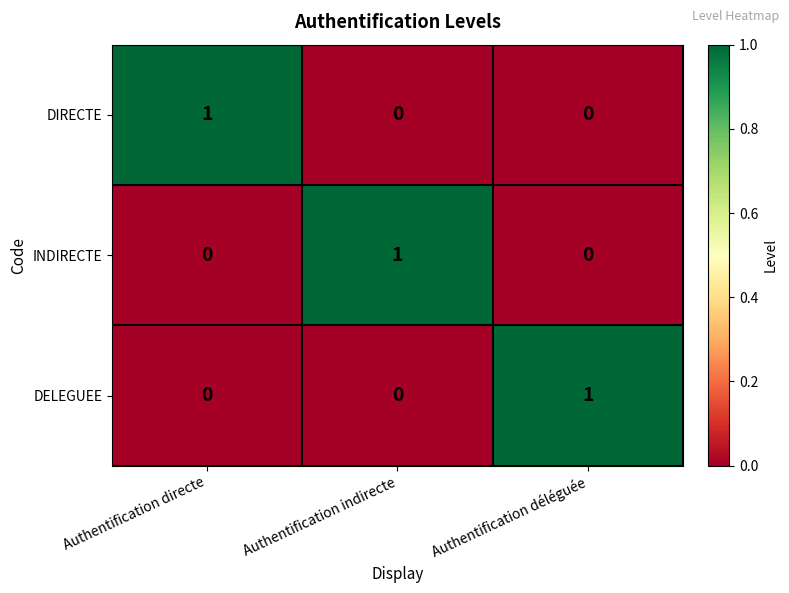

The value of INDIRECTE at Authentification déléguée is 1. True or false?

False